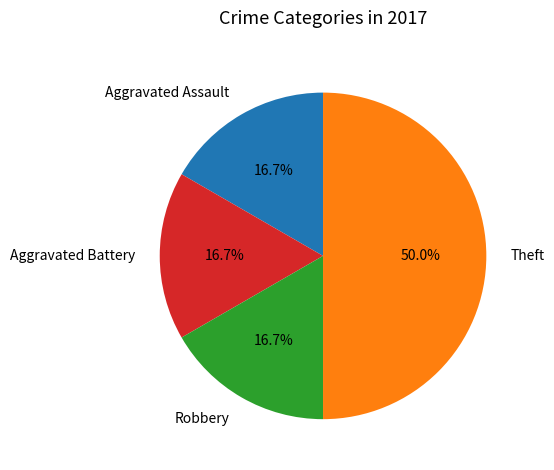

What is the largest slice in the pie chart?

Theft